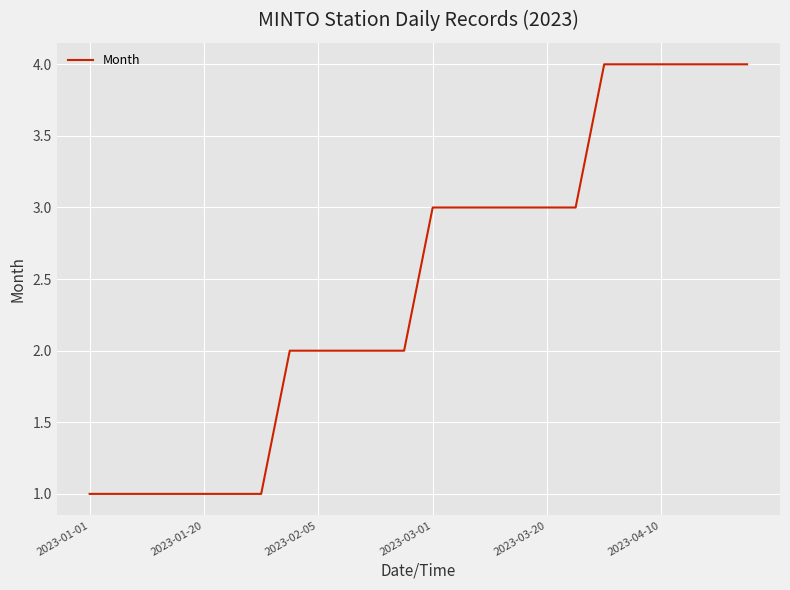

What is the greatest value displayed?

4